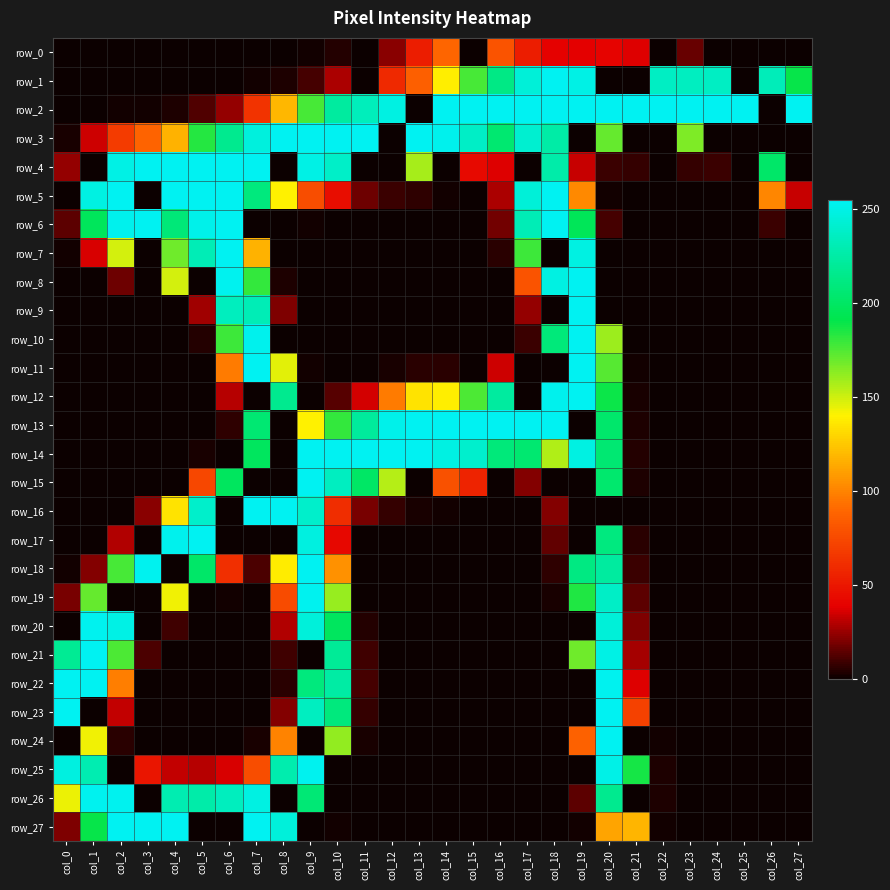

How many data points in row_18 are less than 1?

14